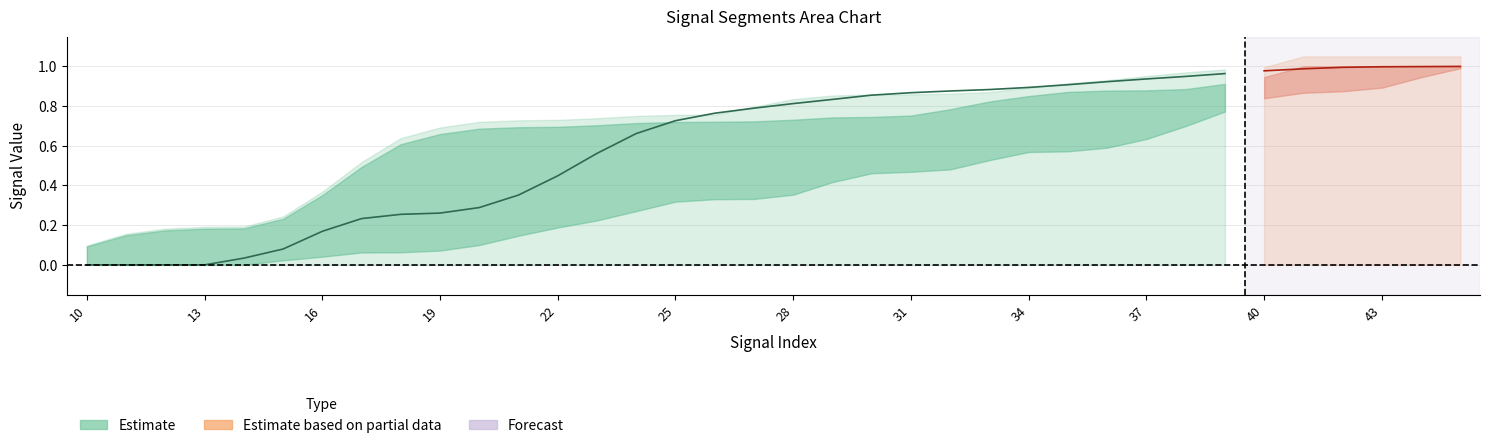

How many intersections are there between signal segment 3 and signal segment 2?

2